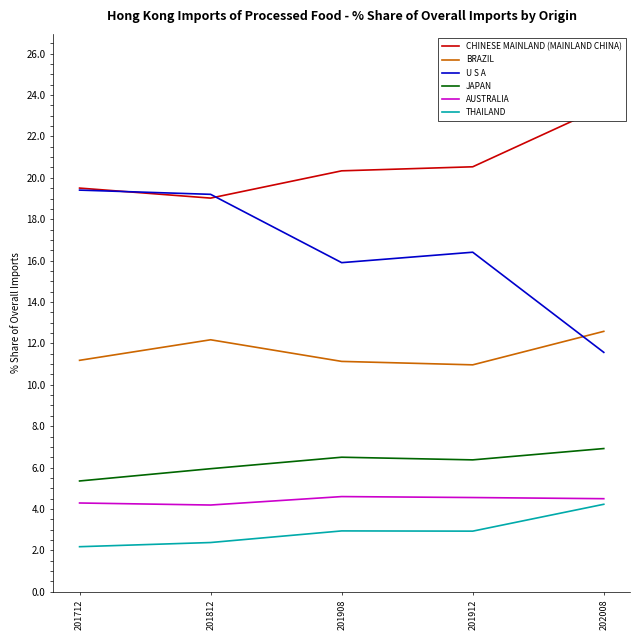

What is the total value across all series at 201912?

61.8